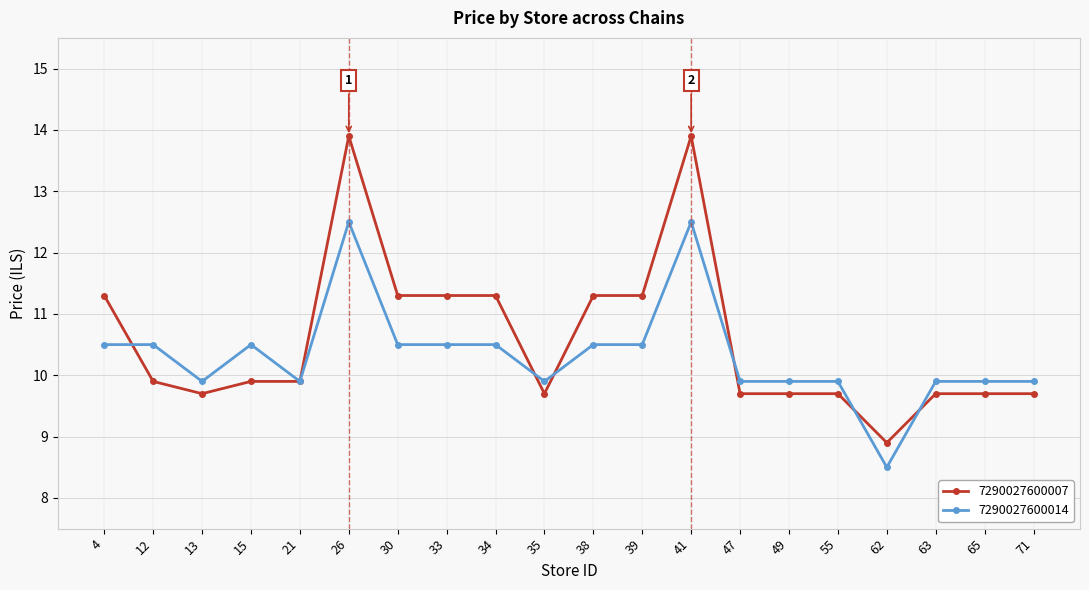

List the series in order of their overall mean, lowest first.

7290027600014, 7290027600007